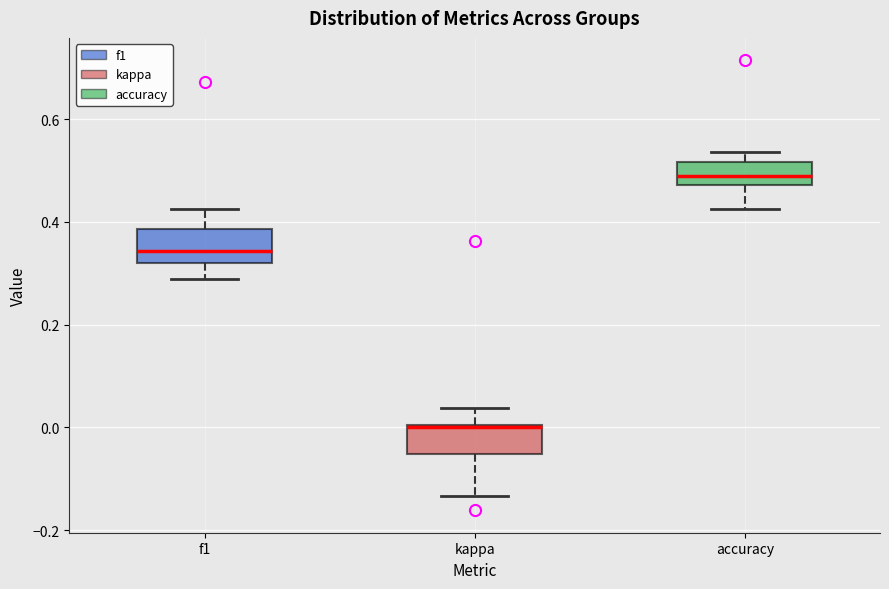

Reading left to right, transcribe this box plot: for each box, give where its median line is, the range the box spans, and where its two whiskers end, as read against the y-axis. The values are not printed on the chart, so give them approximately, as read against the axis.

f1: median 0.34, box 0.32 to 0.38, whiskers 0.28 to 0.42
kappa: median 0.00, box -0.06 to 0.00, whiskers -0.14 to 0.04
accuracy: median 0.50, box 0.48 to 0.52, whiskers 0.42 to 0.54